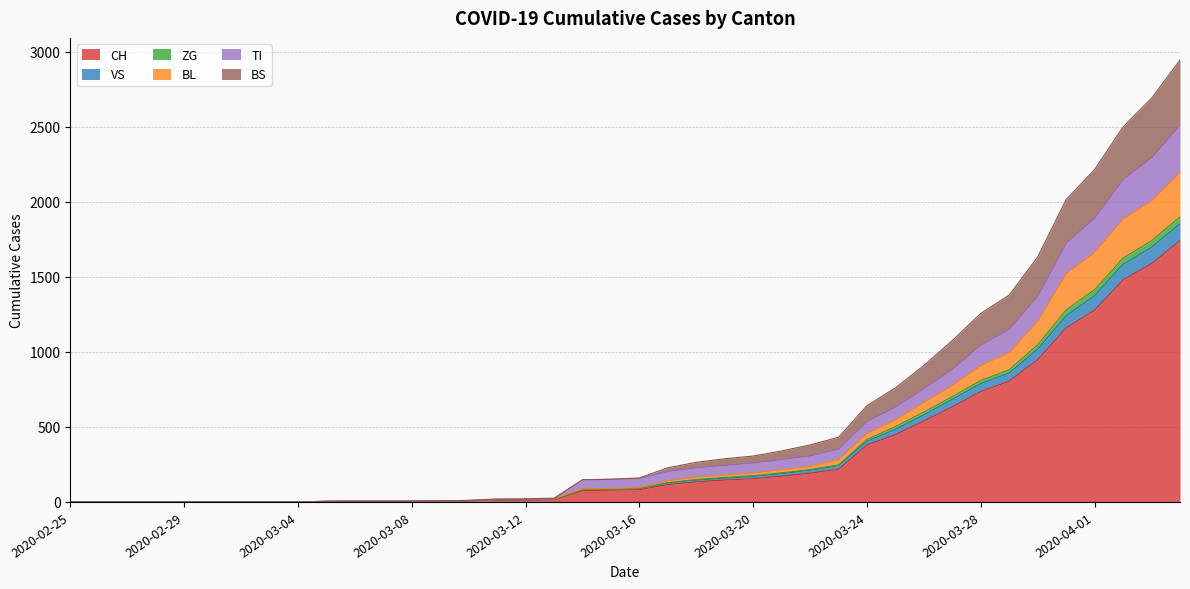

The value of CH at 2020-03-24 is 158. True or false?

False